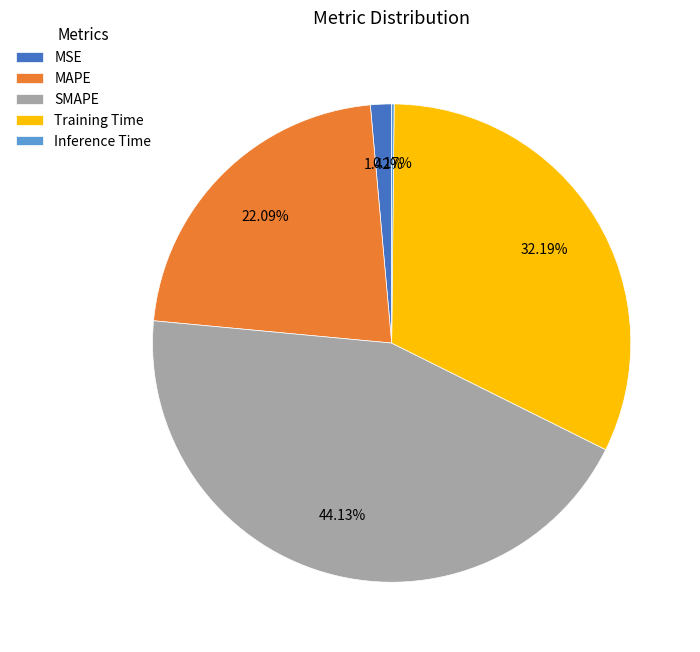

Between Training Time and MAPE, which is larger?

Training Time